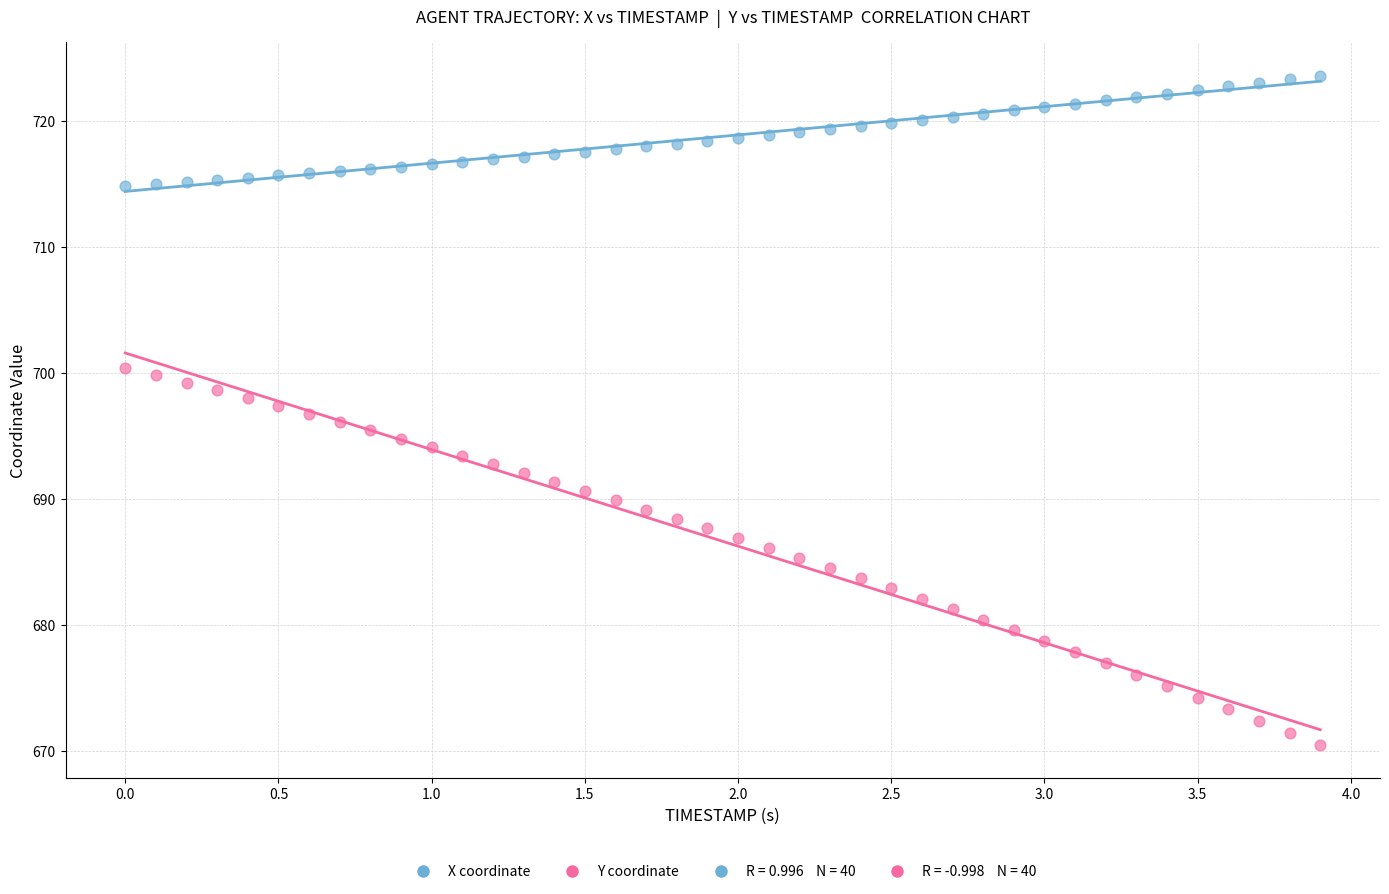

Across all data points, what is the range of Y values (max minus min)?

53.1